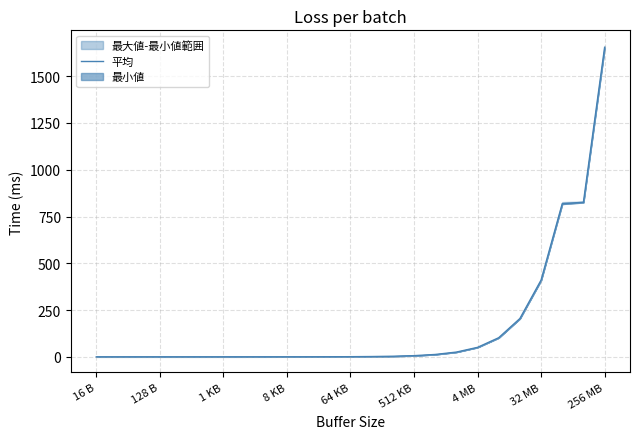

Where is the data nearest to the value 826?

23